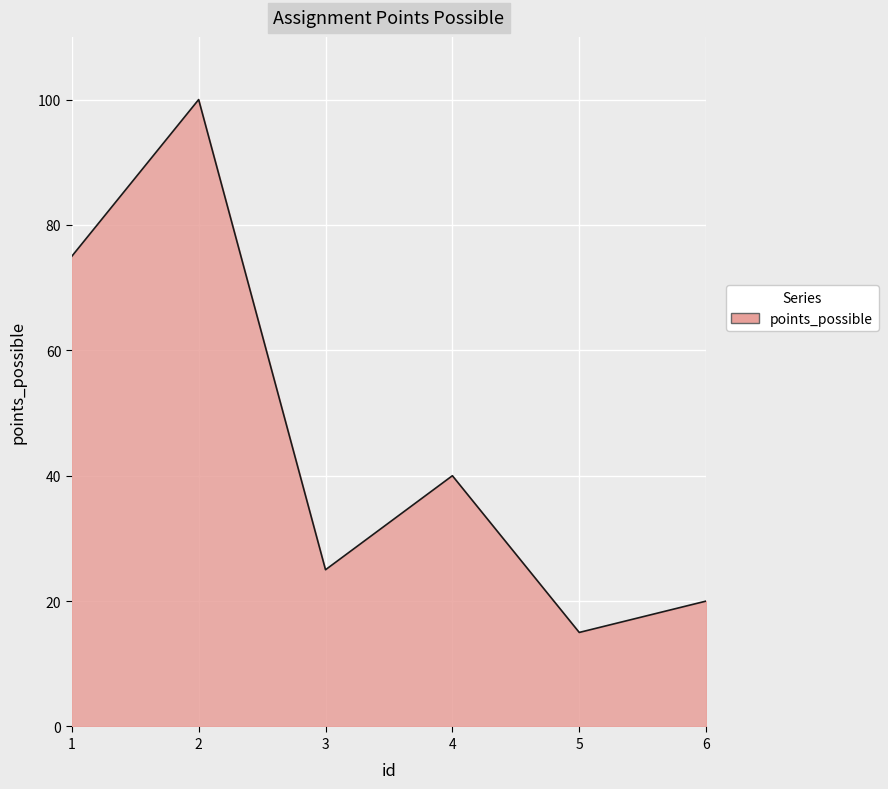

True or false: the data shows 4 at 5.

False